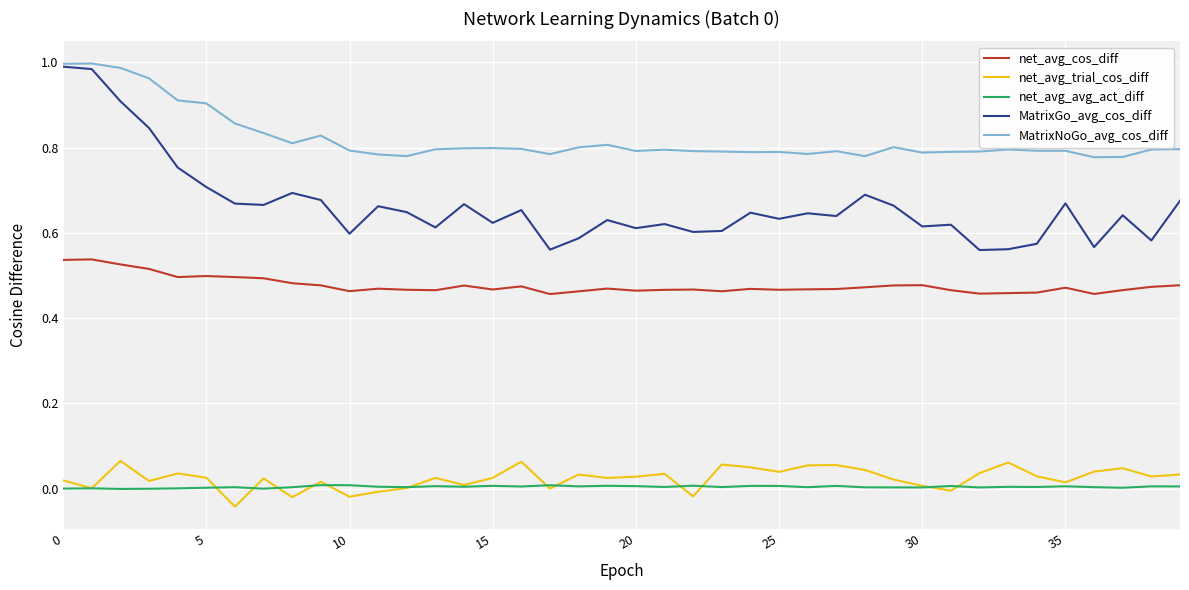

Which series has the widest spread of values?

MatrixGo_avg_cos_diff